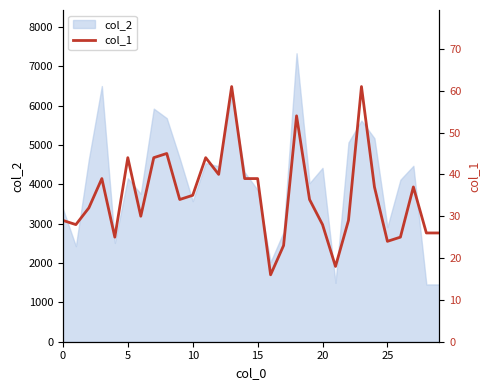

Reading left to right, extract all data points from this chart.

29	28	32	39	25	44	30	44	45	34	35	44	40	61	39	39	16	23	54	34	28	18	29	61	37	24	25	37	26	26